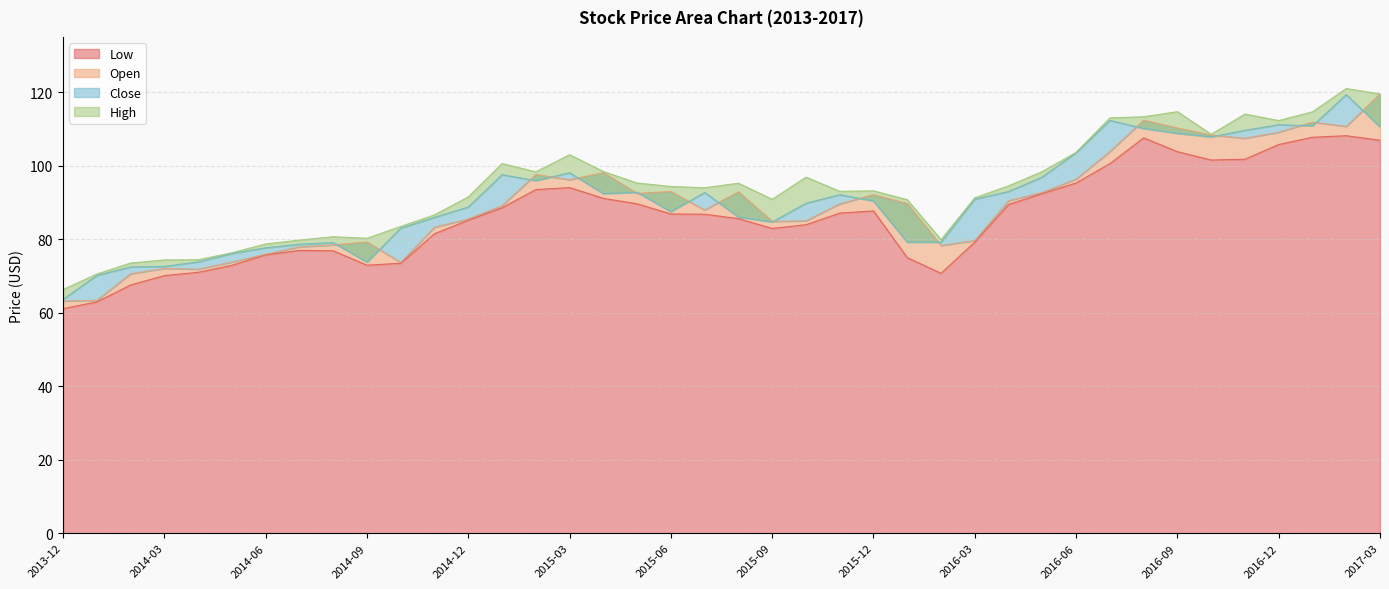

True or false: Low and Open intersect in this chart.

False